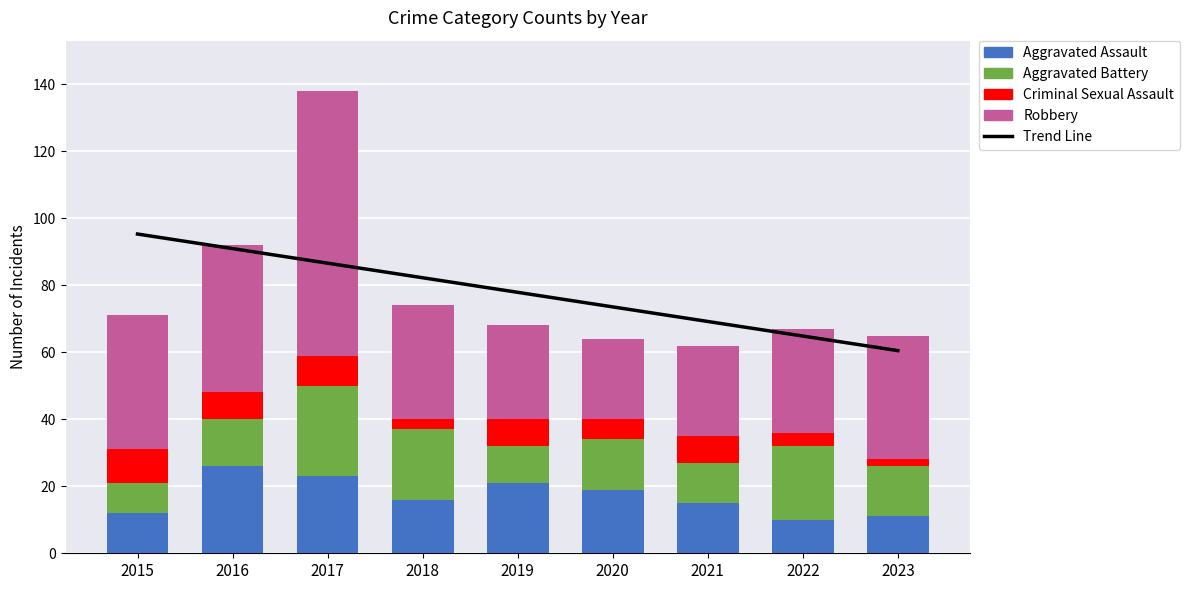

At which label is Trend Line closest to 77?

2019